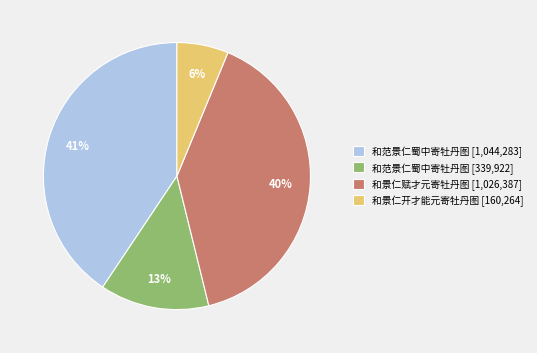

How many slices are in this pie chart?

4